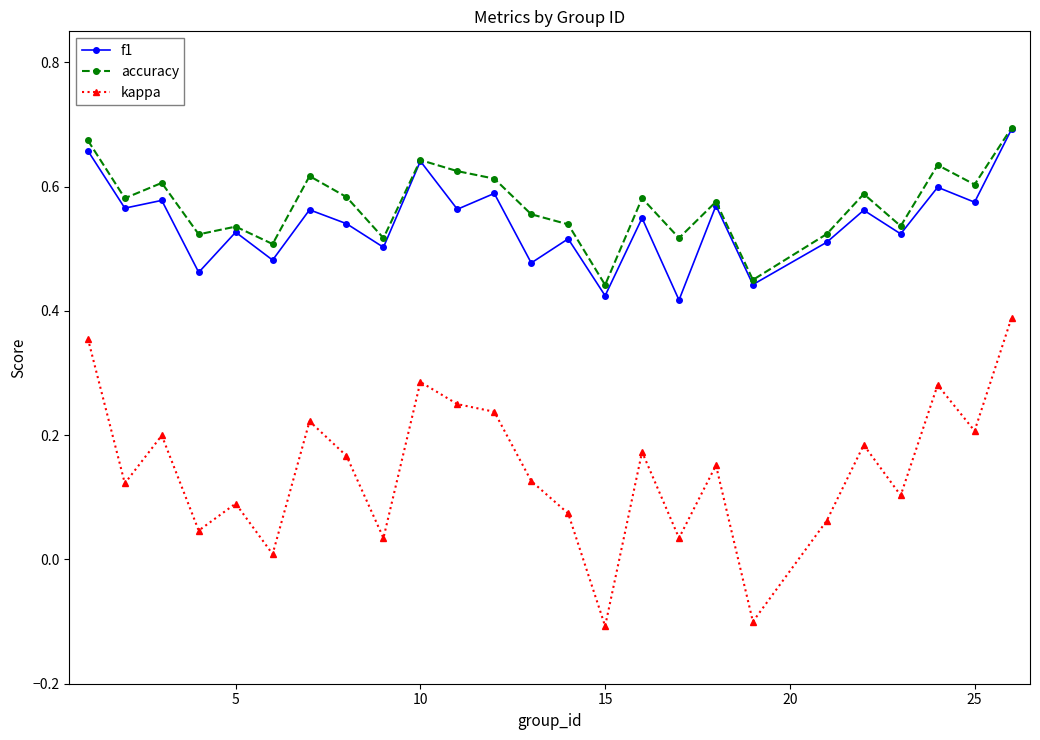

True or false: accuracy and kappa cross at least once.

False